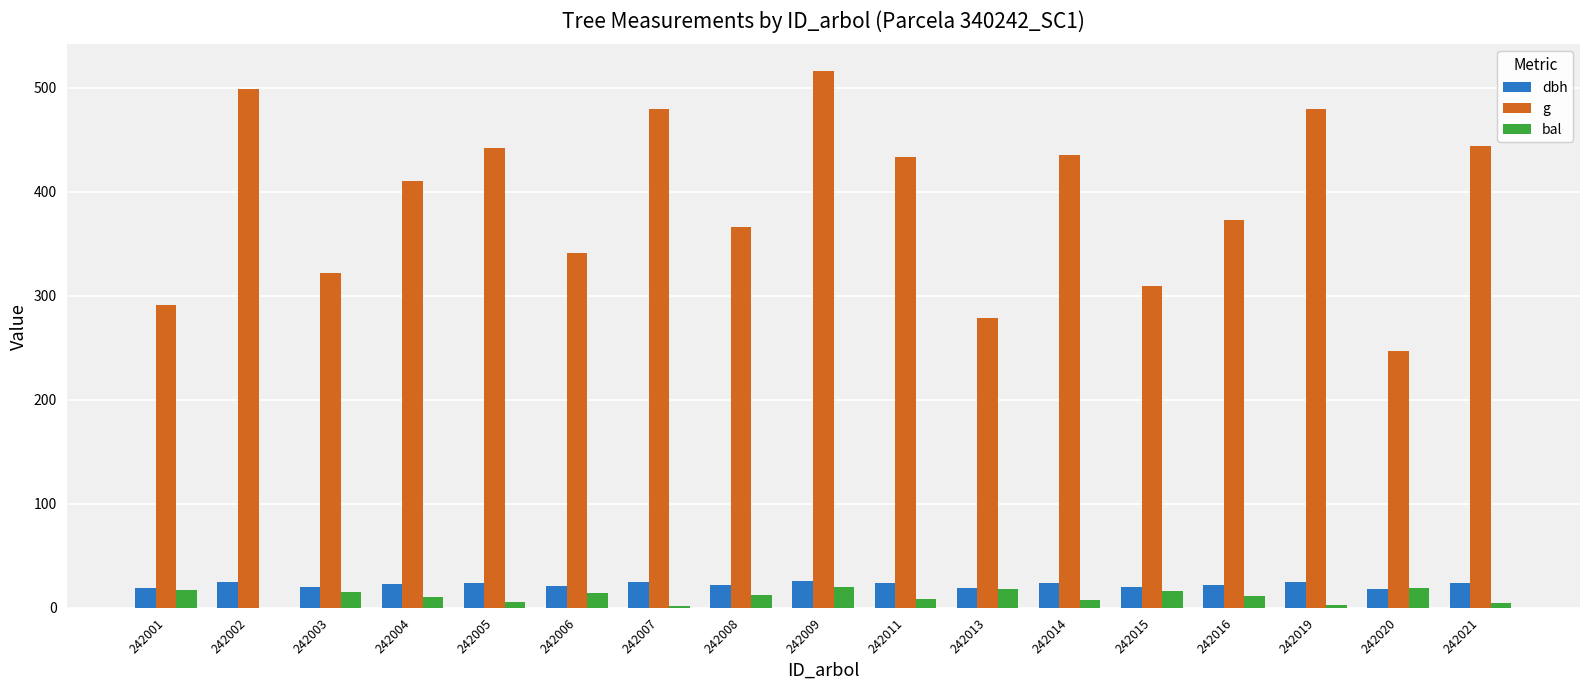

What is the sum of the g values at 242003 and 242021?

765.0